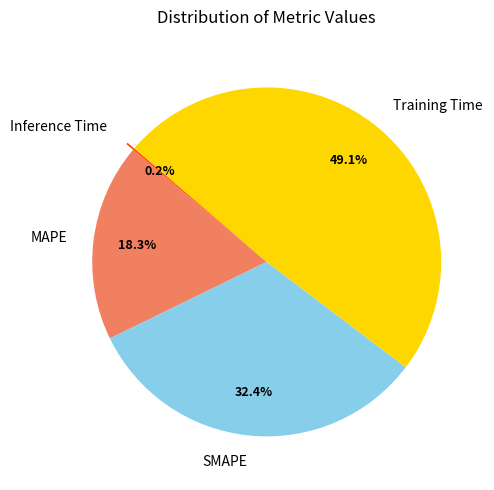

To the nearest percent, what is the difference between the largest and smallest slice percentages?

49%